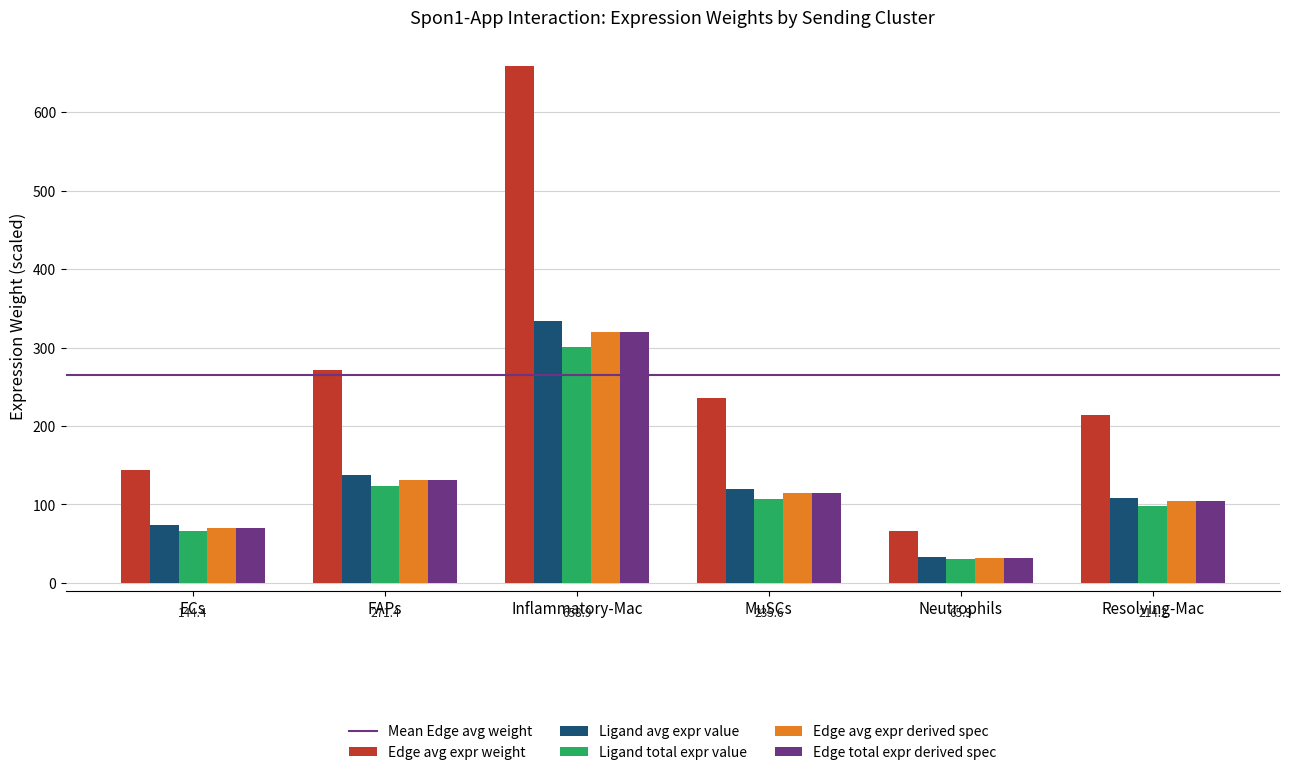

Are the bars horizontal?

No